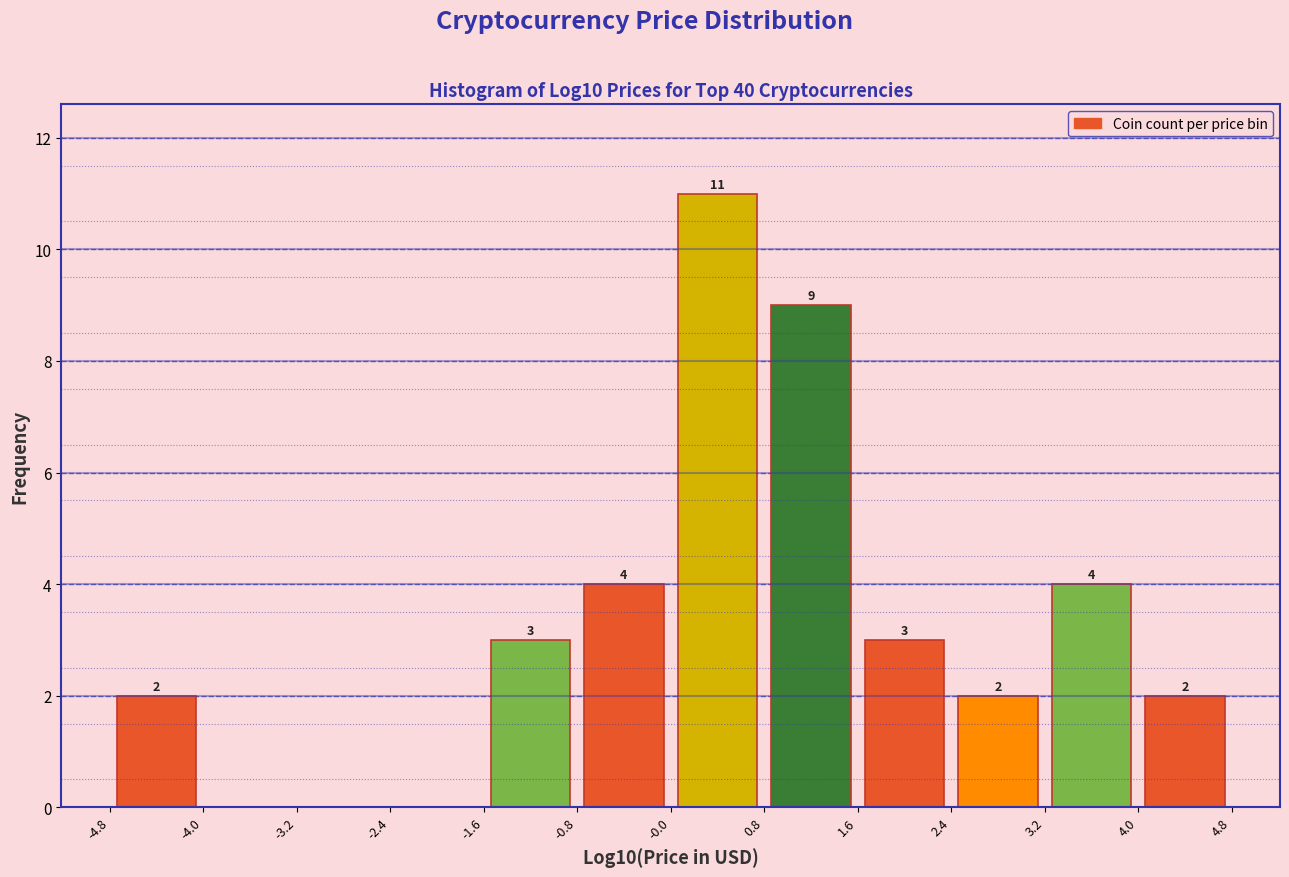

Over which range of the x-axis is the bar tallest?

-0.0 to 0.8